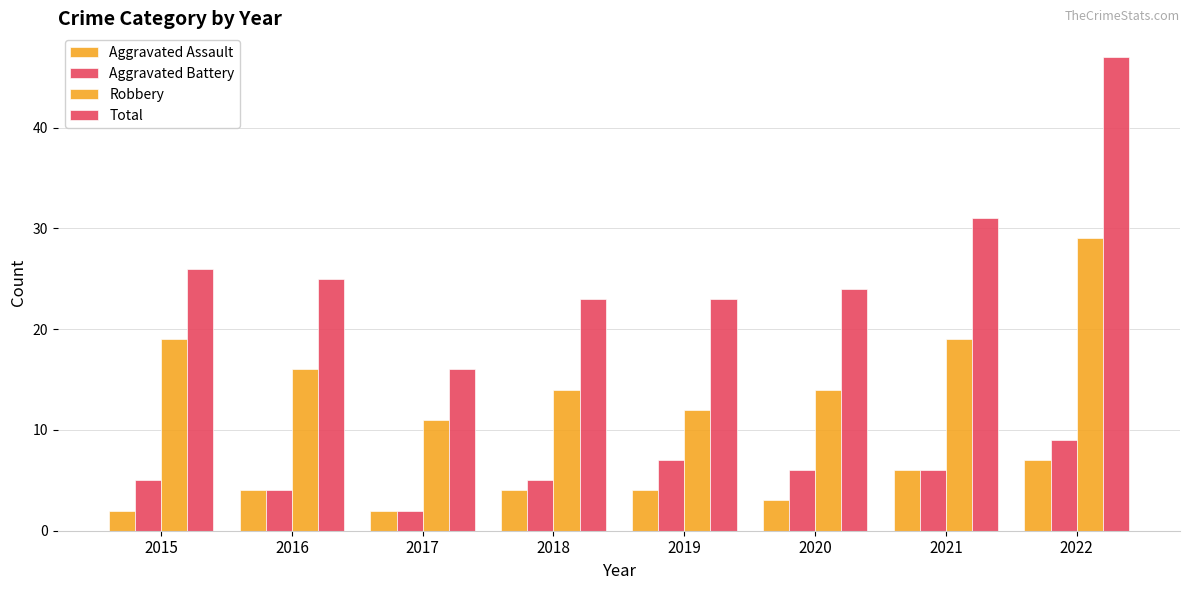

How many categories are shown in the chart?

8